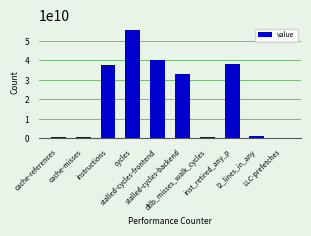

Are the bars horizontal?

No